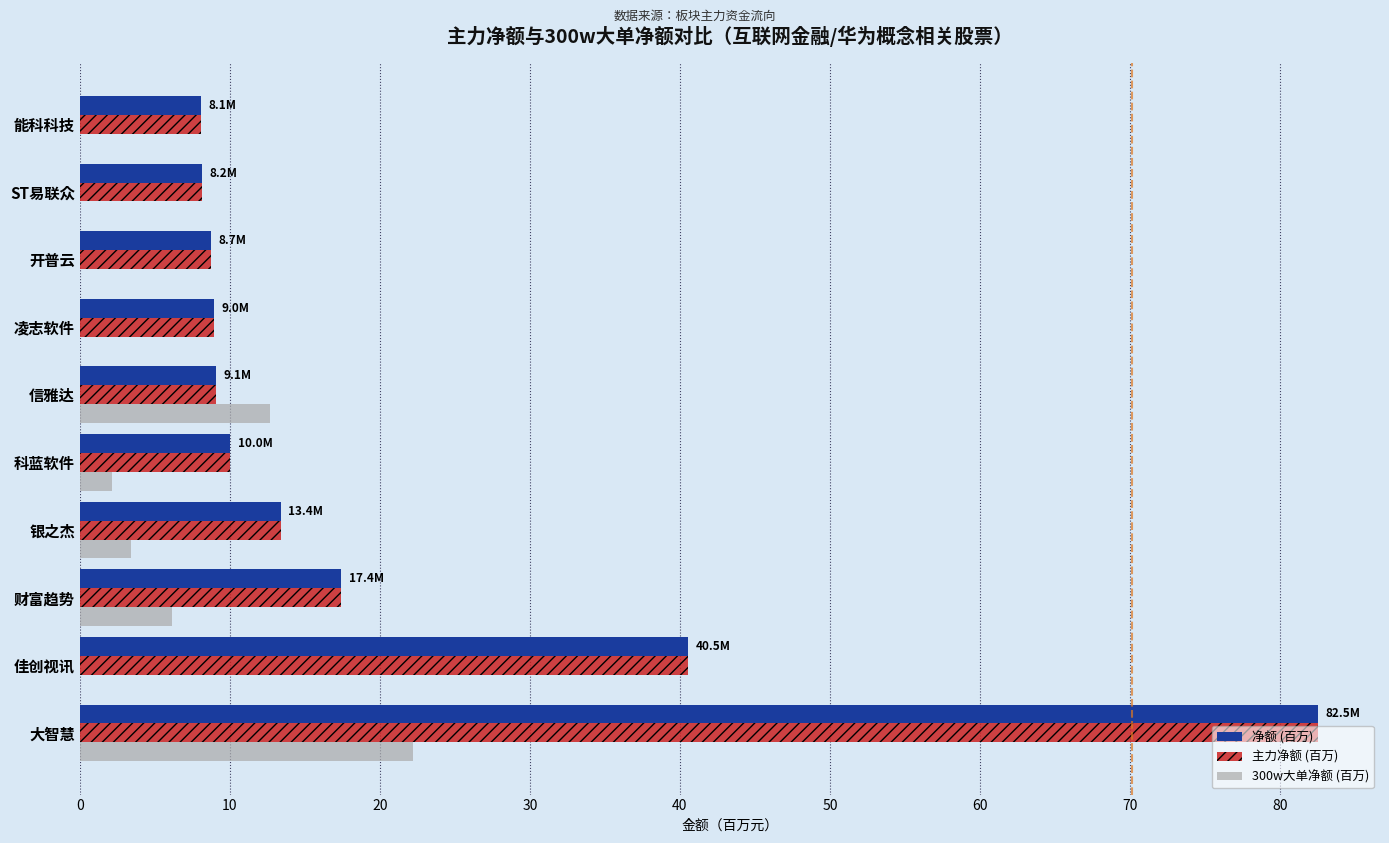

At which category is the sum across all series the highest?

大智慧